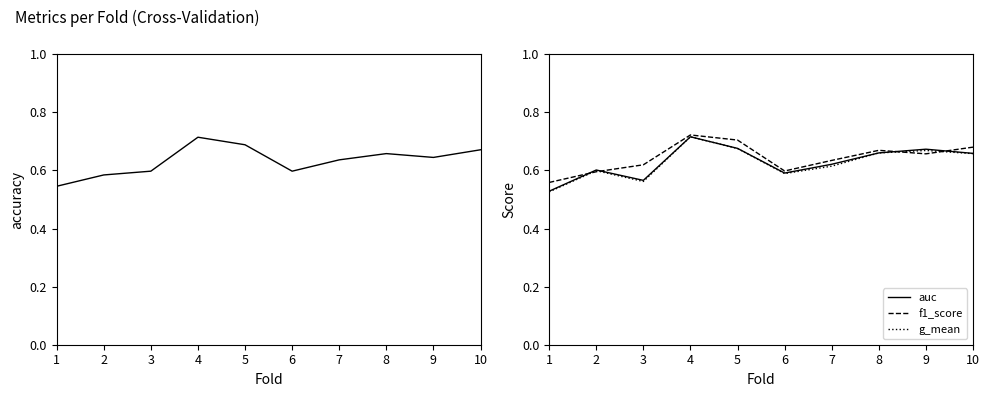

What is the value of the g_mean point at the 3rd from the left?

0.6